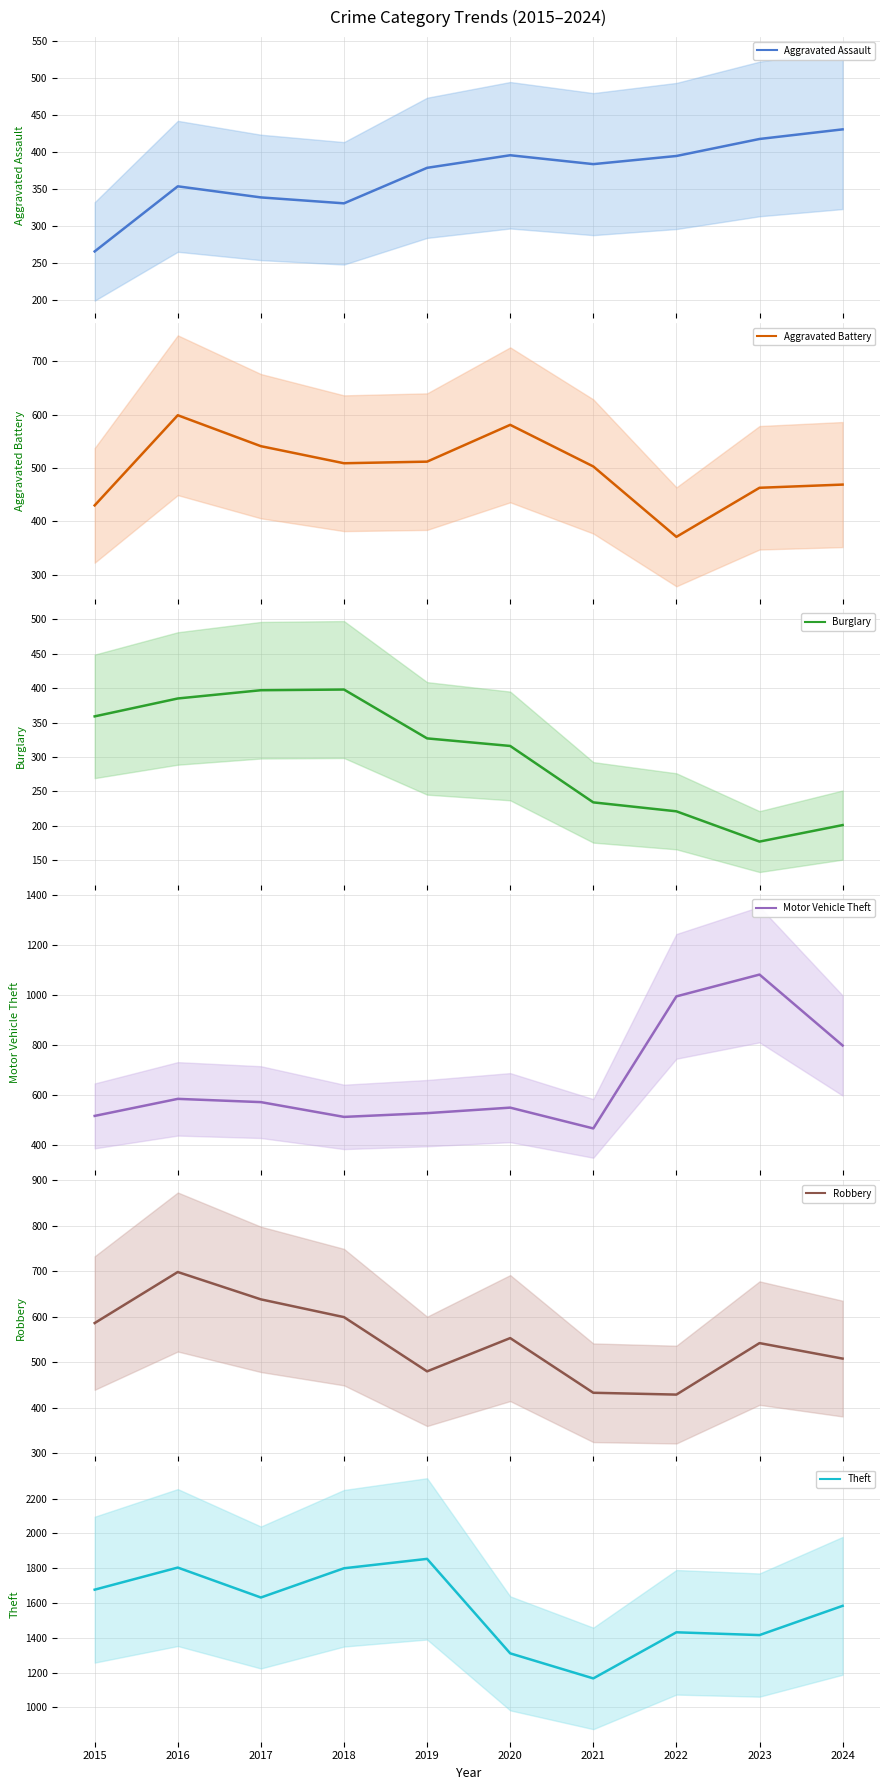

How many data points in Burglary are above 327?

4